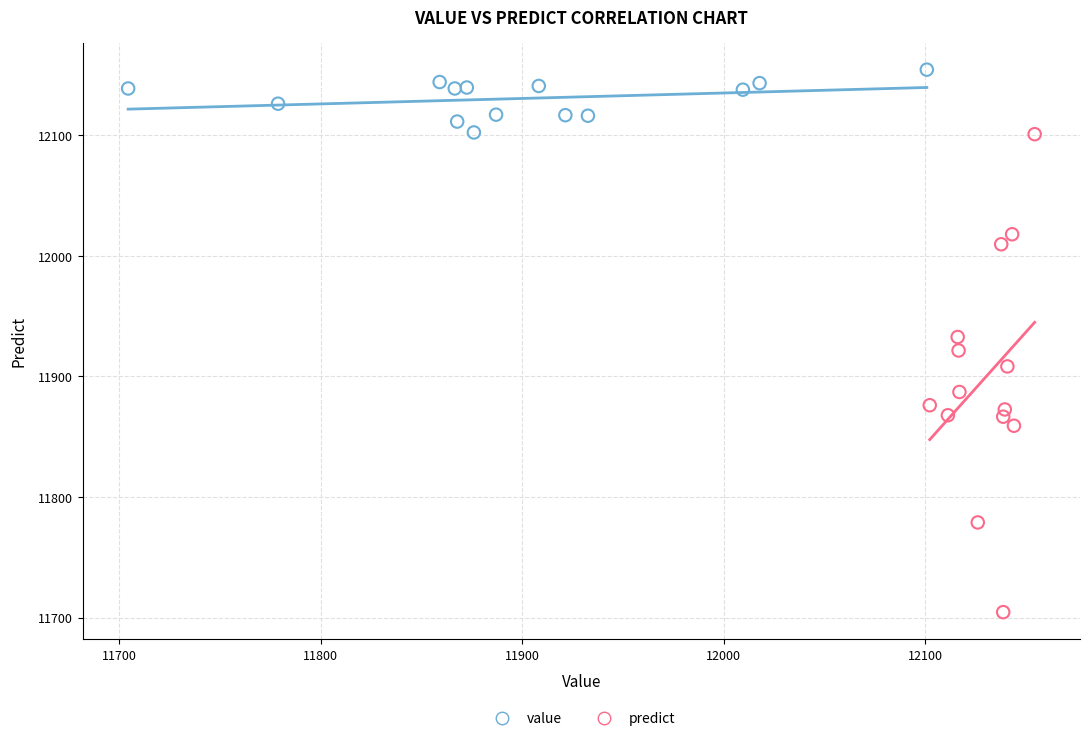

Which series reaches the minimum Y coordinate?

predict